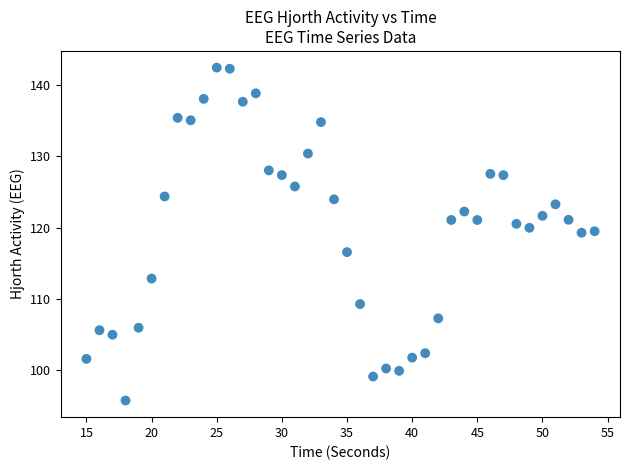

What is the range of X values (max minus min)?

39.0